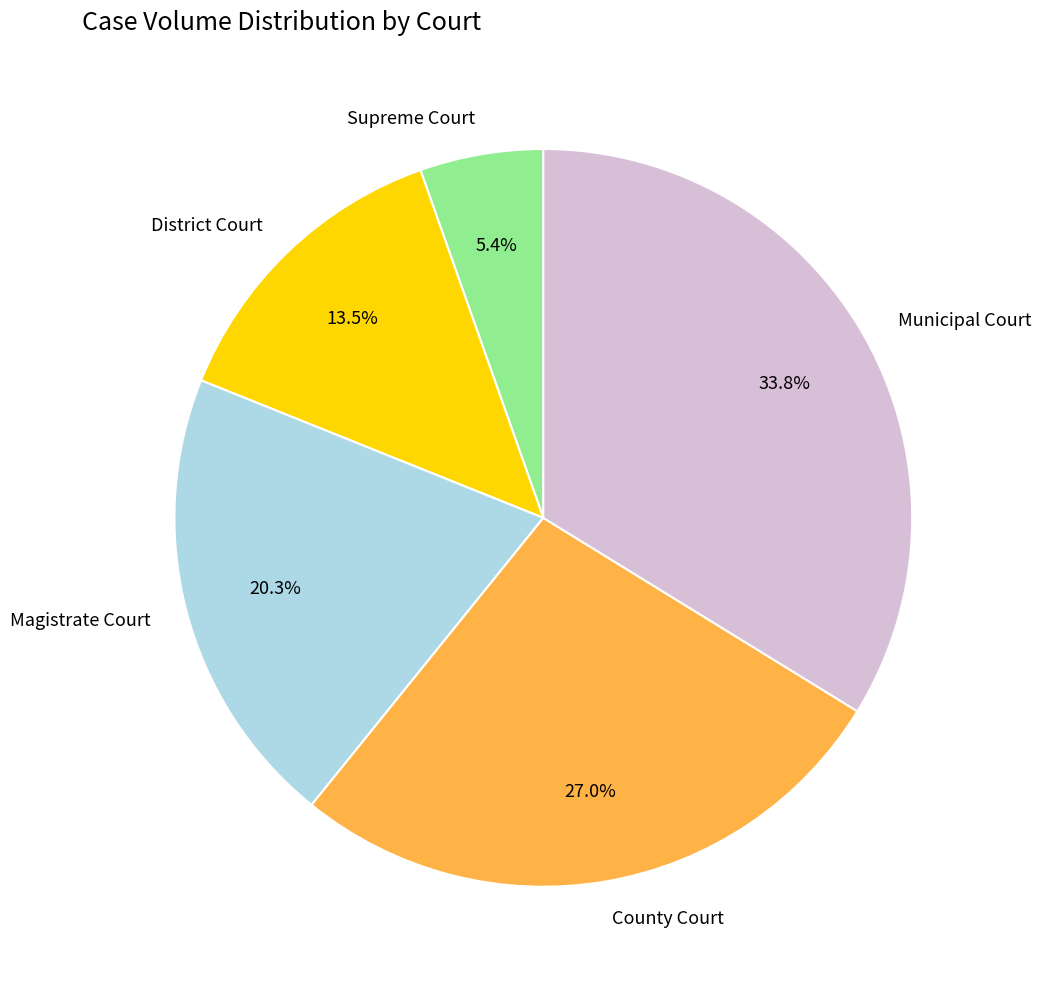

To the nearest percent, what is the difference between the largest and smallest slice percentages?

28%